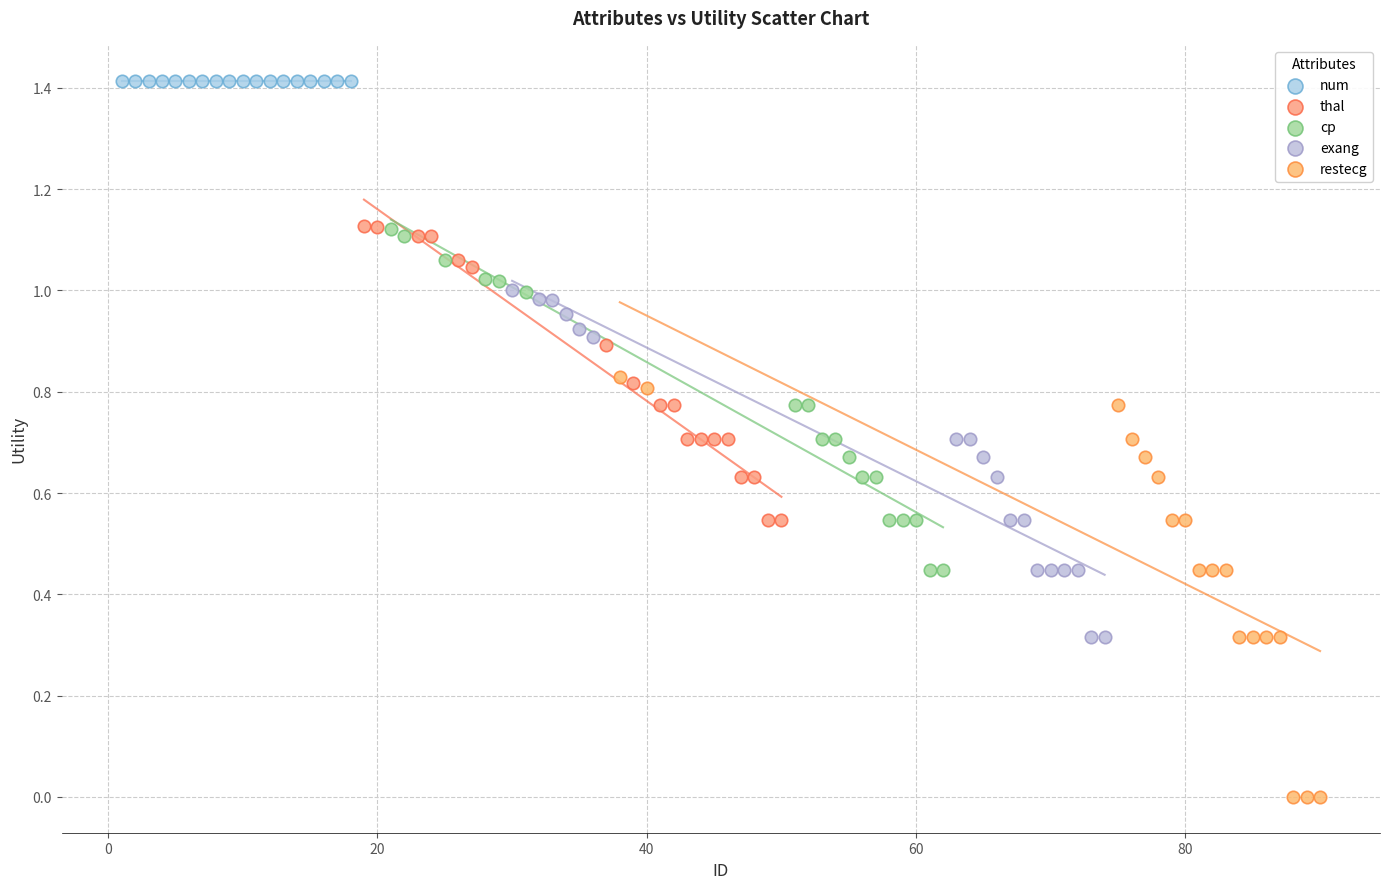

Which series contains the highest Y value?

num